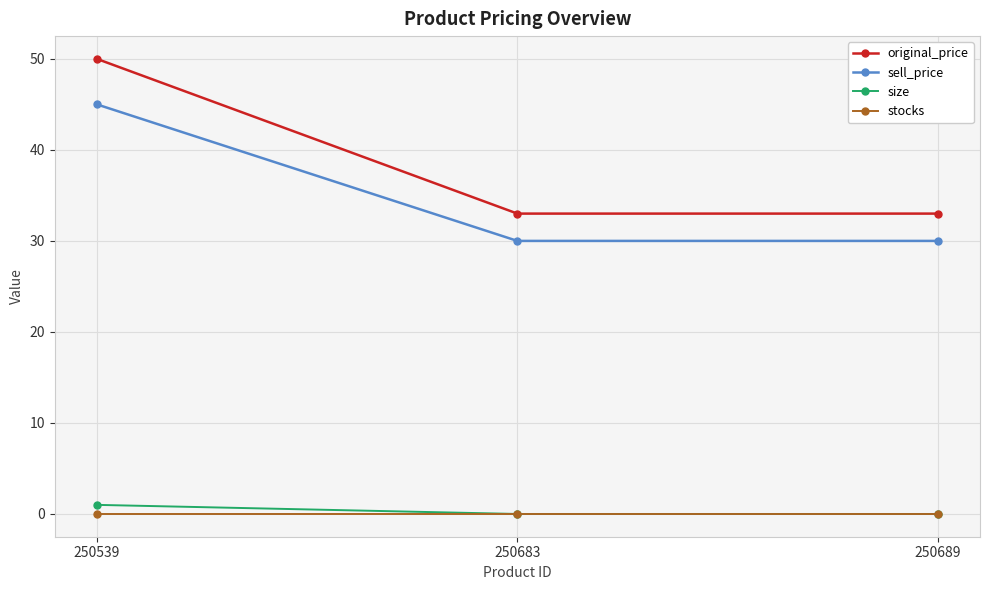

At how many categories does at least one series exceed 49?

1